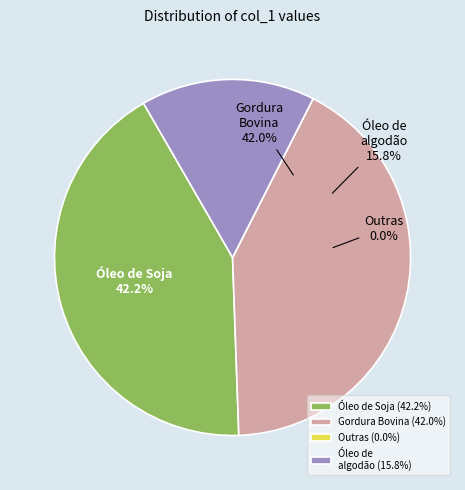

To the nearest percent, what portion does 28 represent?

2%